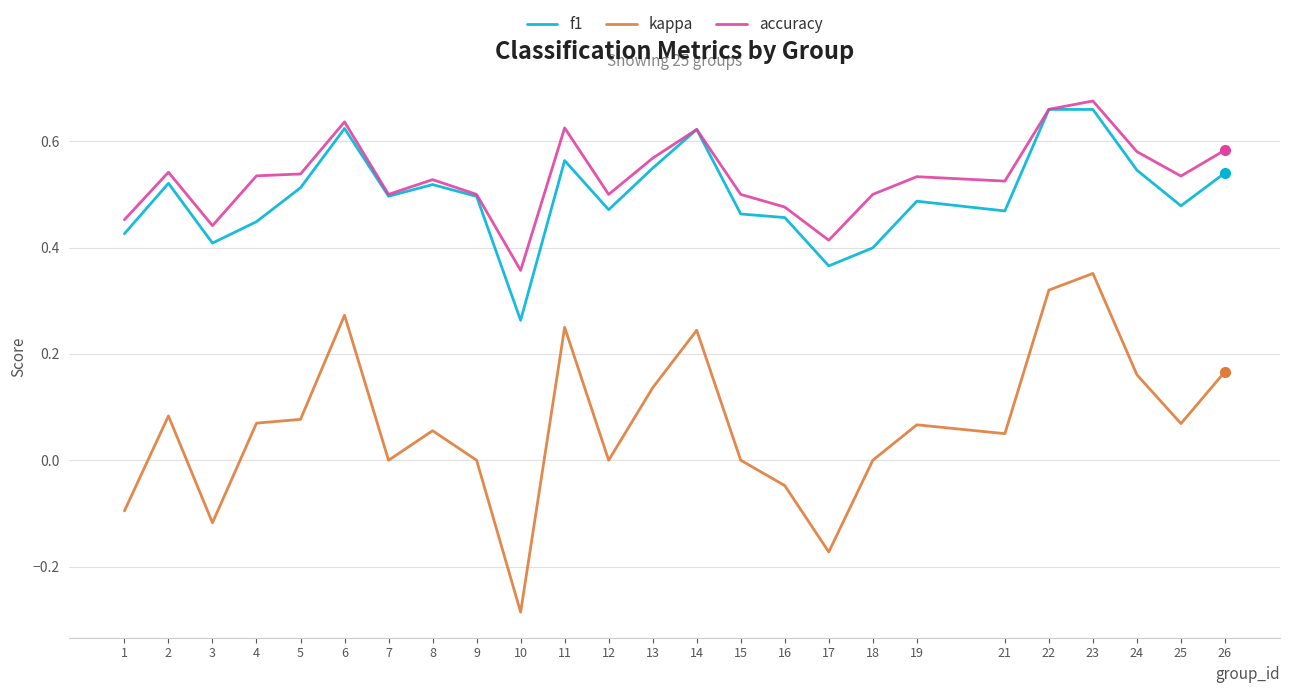

True or false: f1 and kappa intersect in this chart.

False